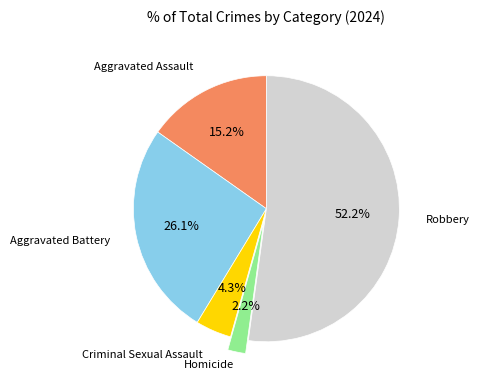

Is there any slice that represents more than half of the pie?

Yes